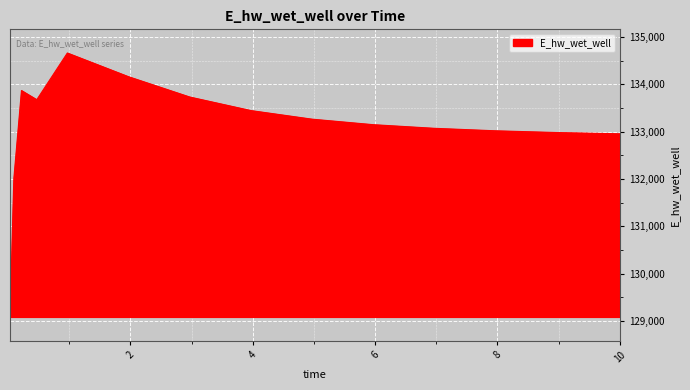

What is the difference between the maximum and minimum values?

5573.1